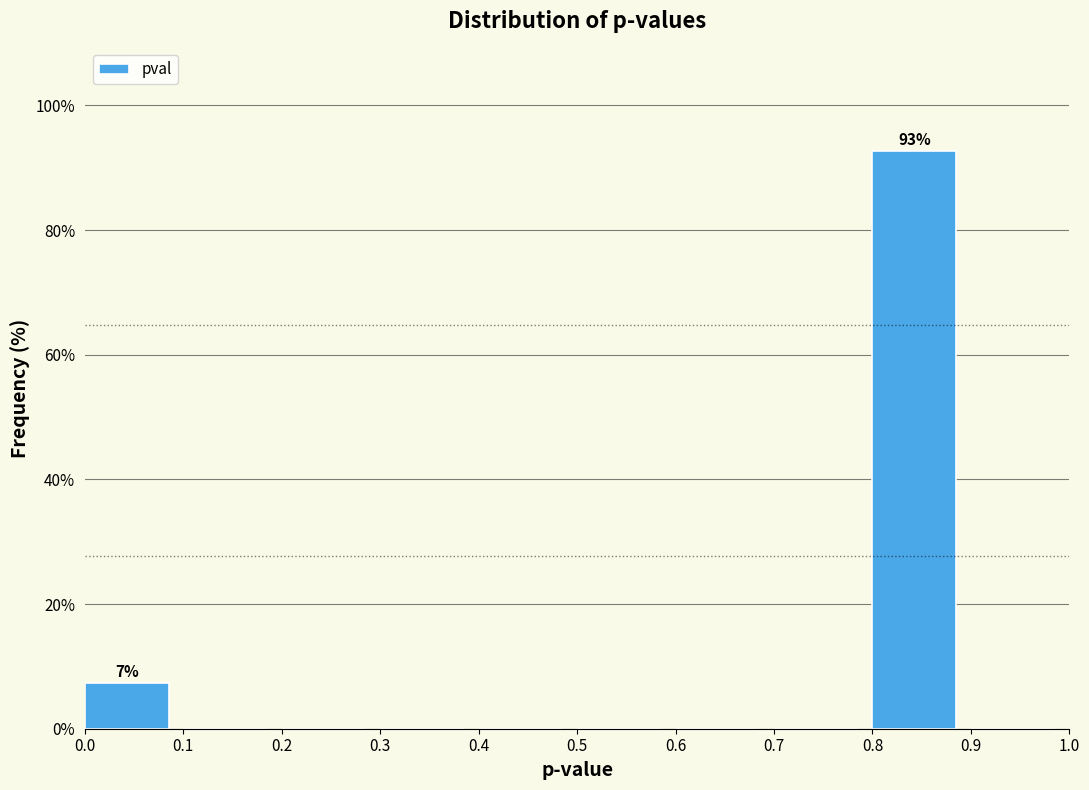

Which range on the x-axis has the tallest bar?

0.8 to 0.9